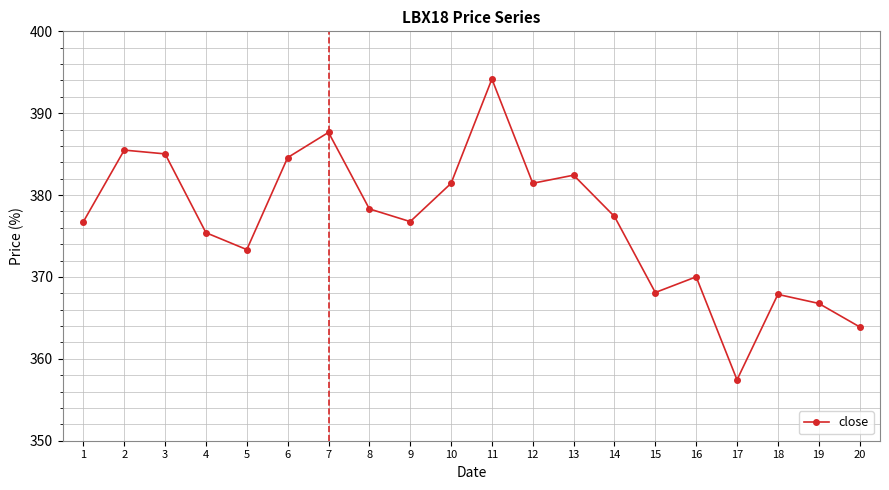

True or false: there are more than 1 points higher than both neighbors.

True